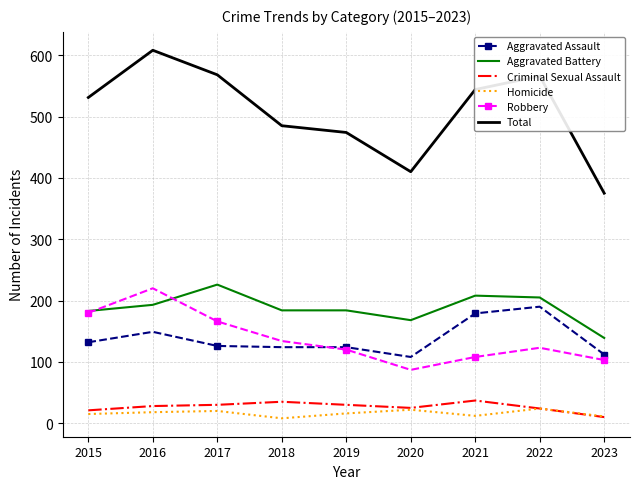

At which category is the sum across all series the highest?

2016